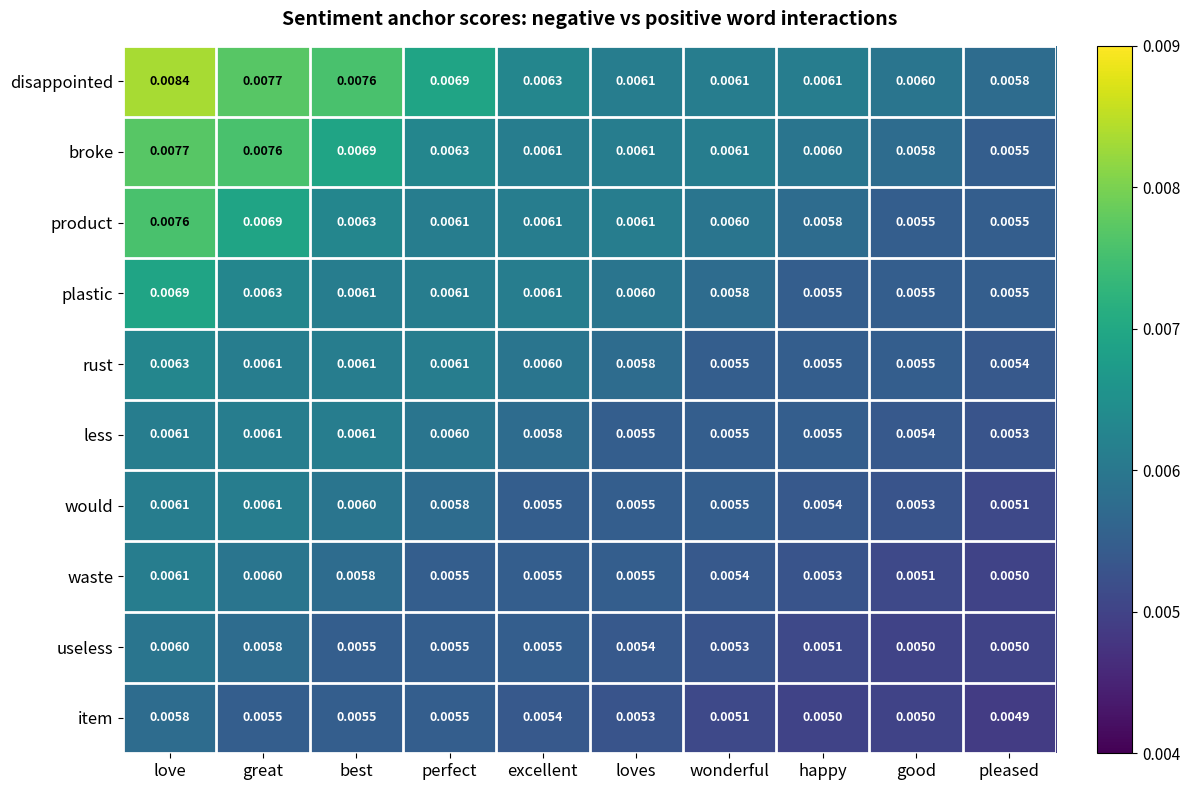

Where is rust nearest to the value 0?

pleased